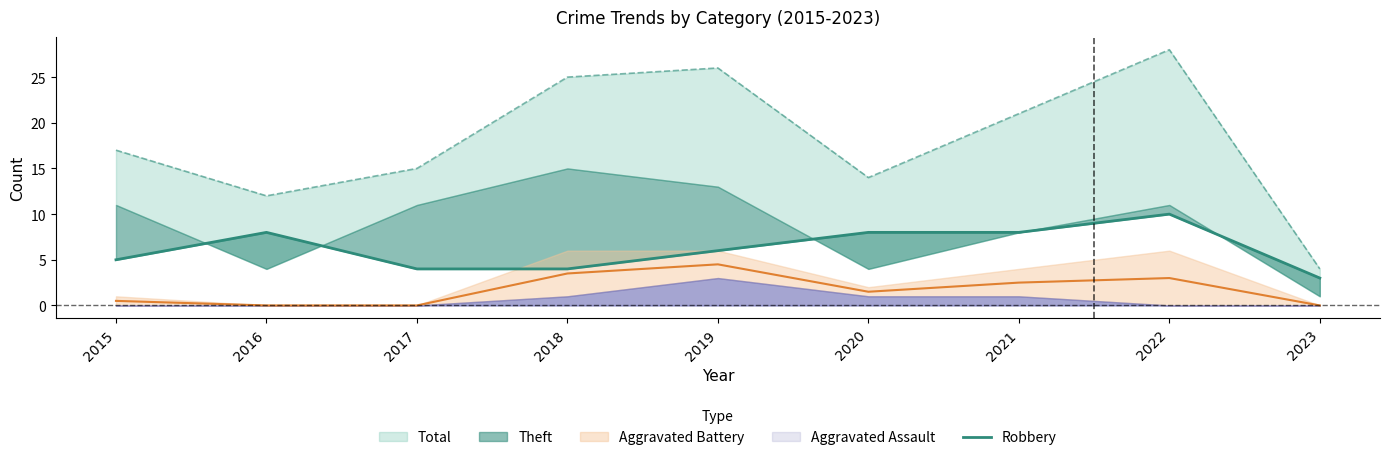

Where is the first local maximum?

2016